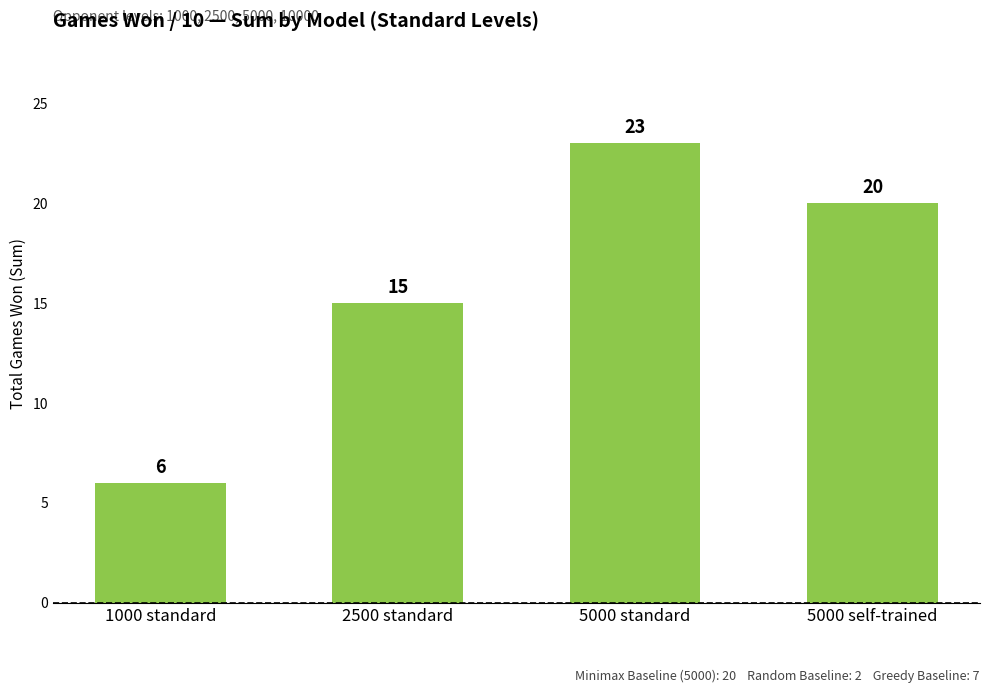

What is the label of the 1st bar from the left?

1000 standard